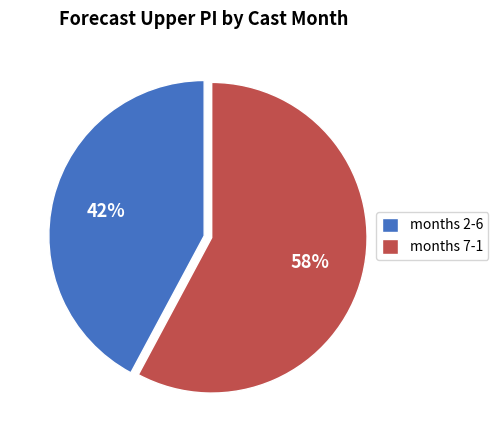

Does any single category account for the majority?

Yes